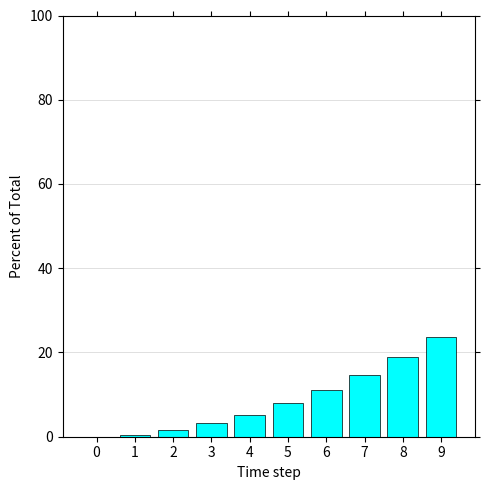

Reading left to right, extract all data points from this chart.

0=0.0	1=0.5	2=1.6	3=3.2	4=5.3	5=7.9	6=11.1	7=14.7	8=18.9	9=23.7